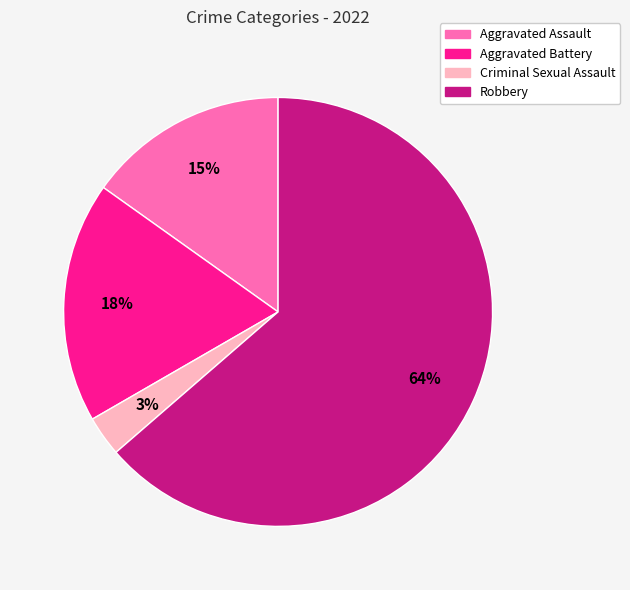

Do Aggravated Battery and Criminal Sexual Assault together represent more than half of the pie?

No